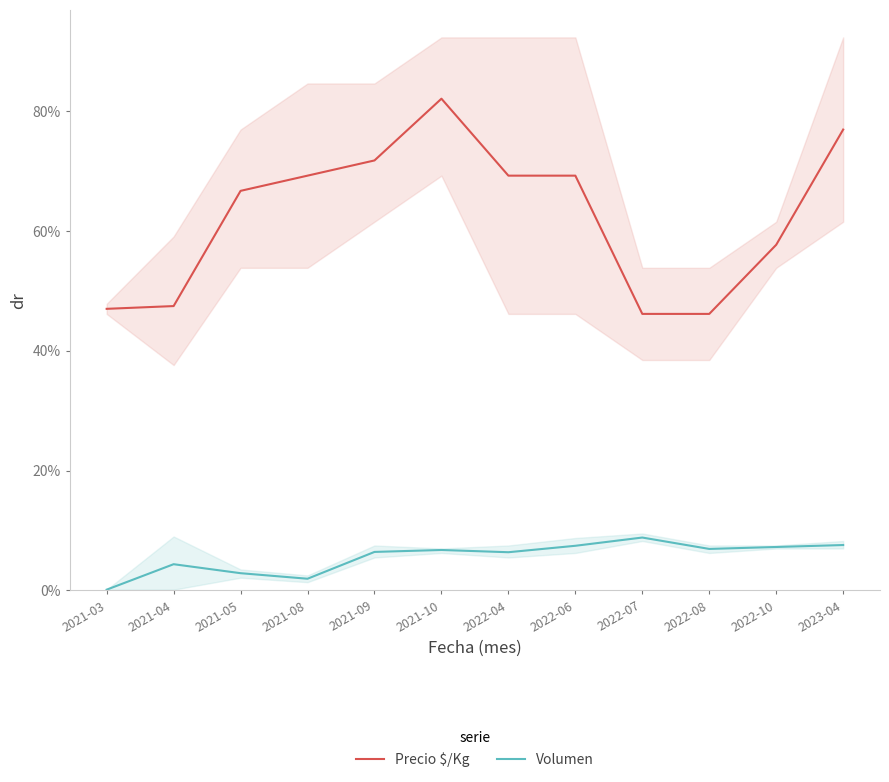

True or false: Volumen and Precio $/Kg cross at least once.

False